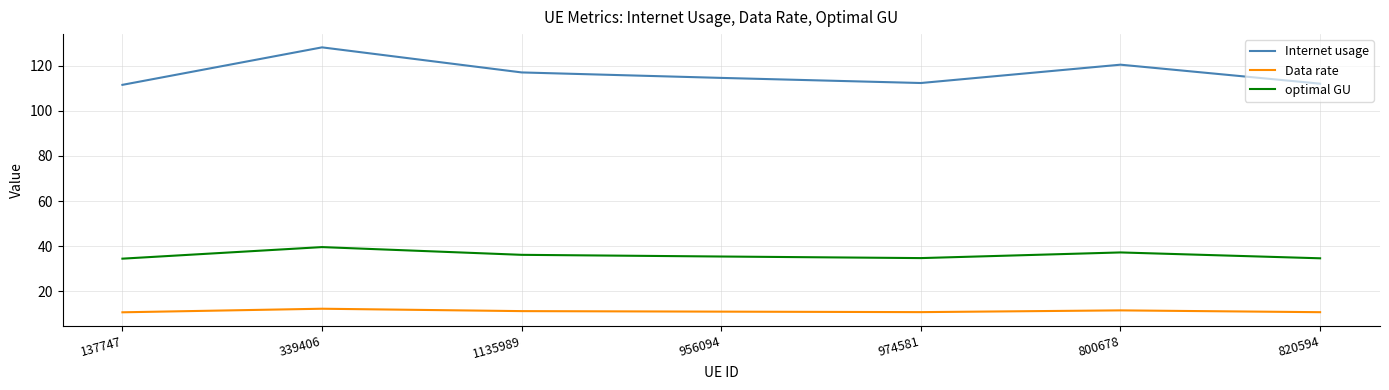

The optimal GU series shows 9.9 at 974581. True or false?

False